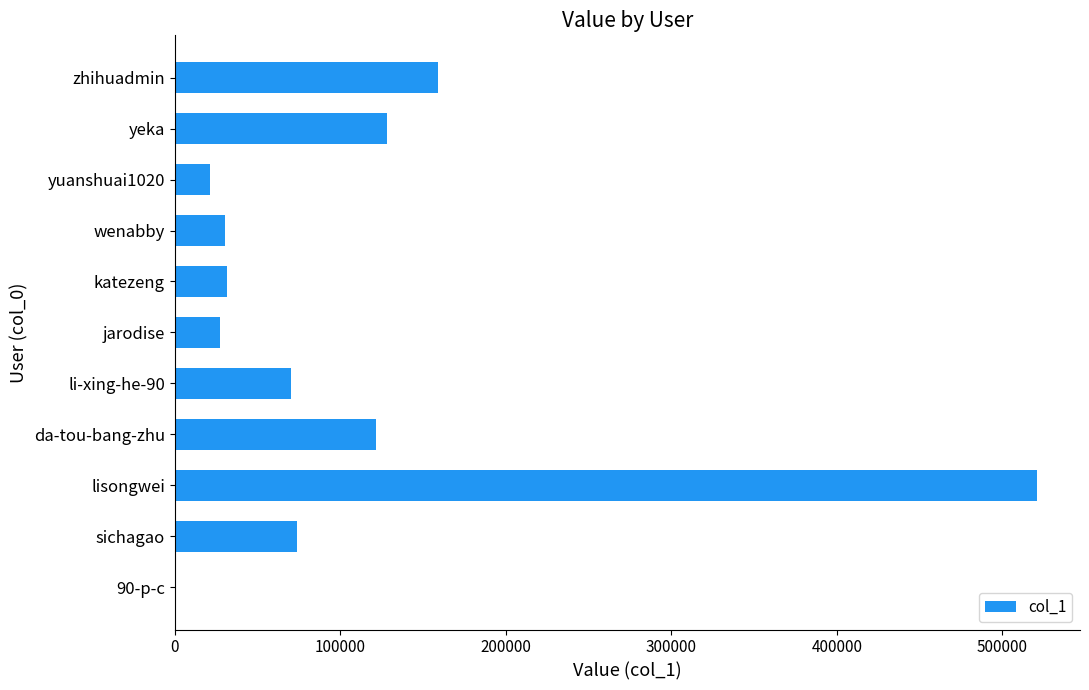

What is the average value?

107732